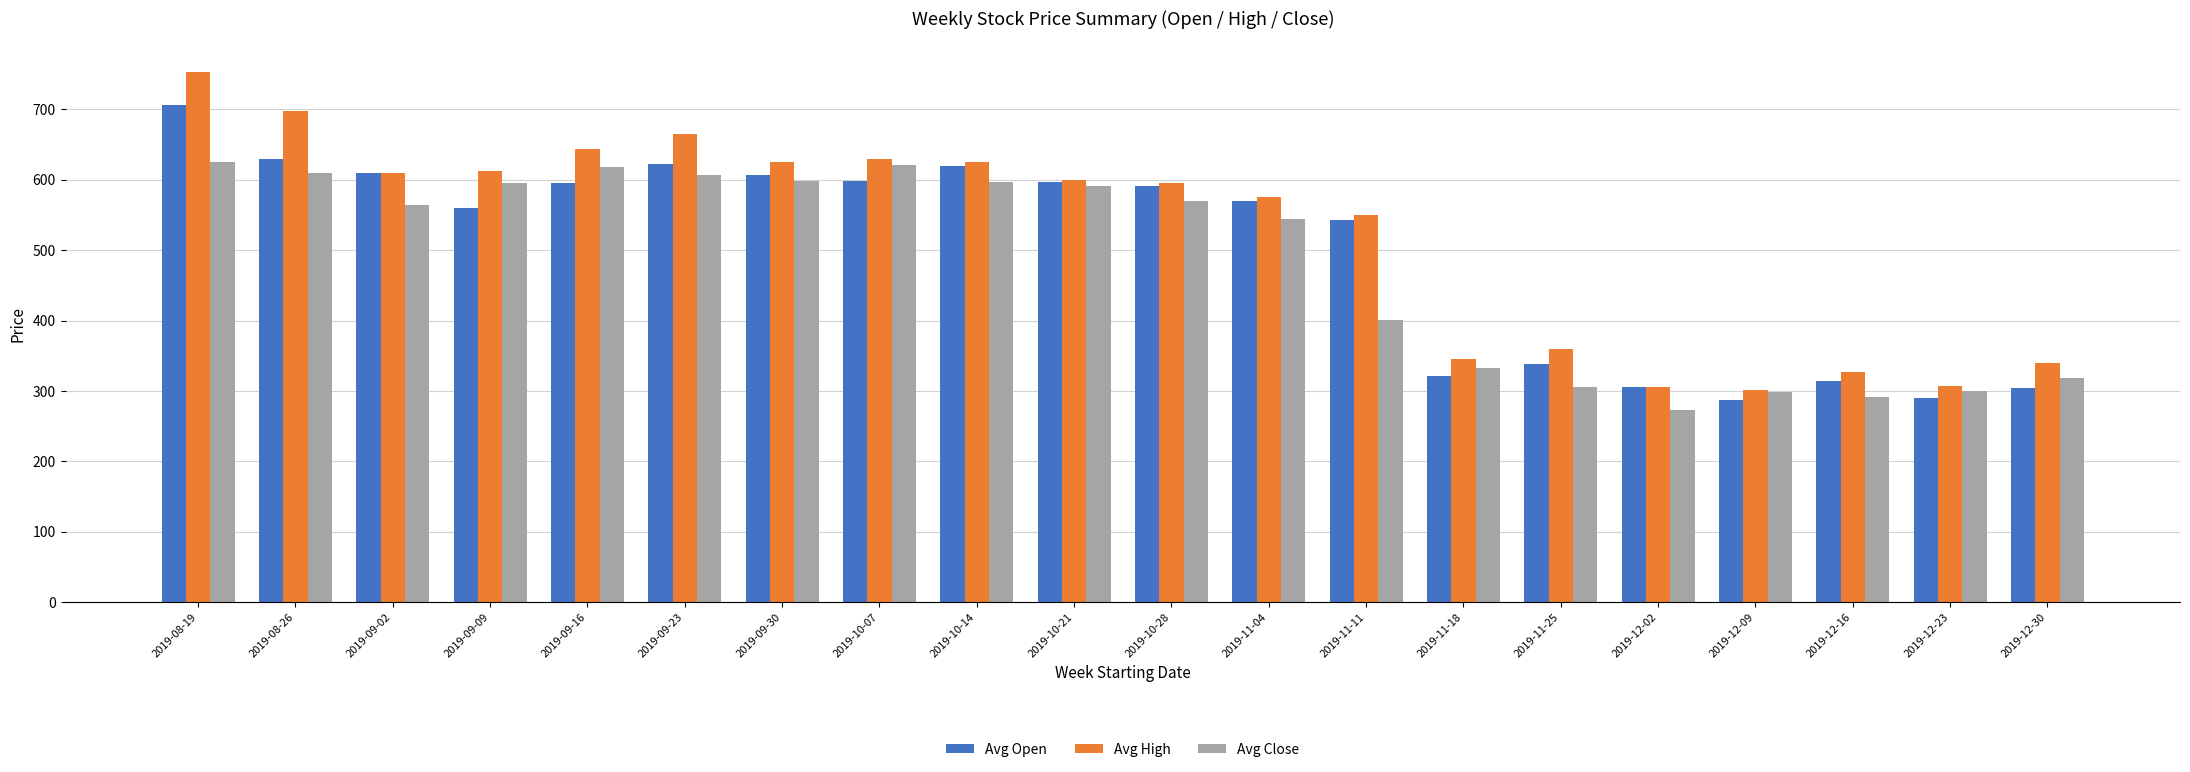

Are the bars grouped side by side (vs. stacked)?

Yes